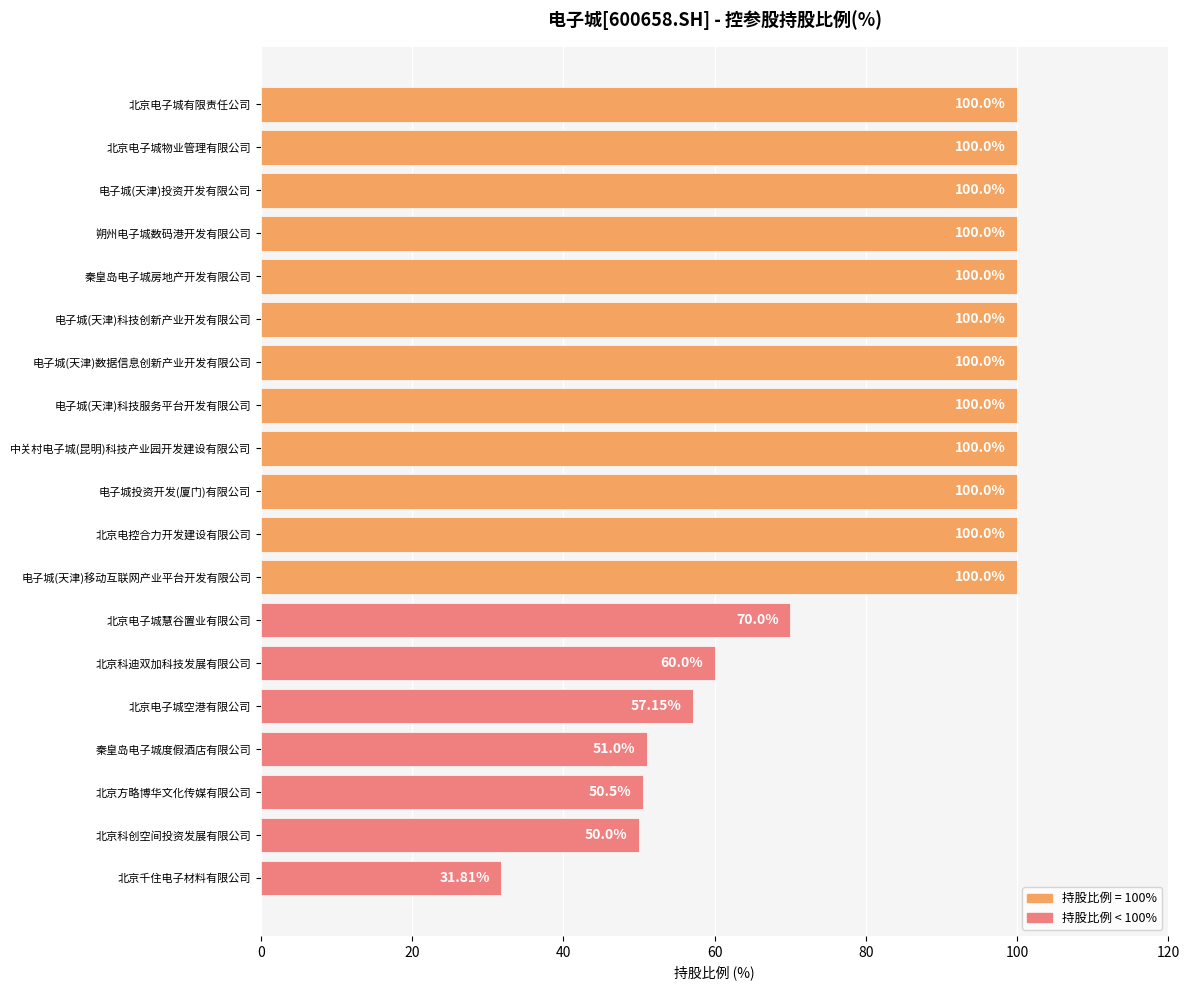

What is the label of the 17th bar from the bottom?

电子城(天津)投资开发有限公司